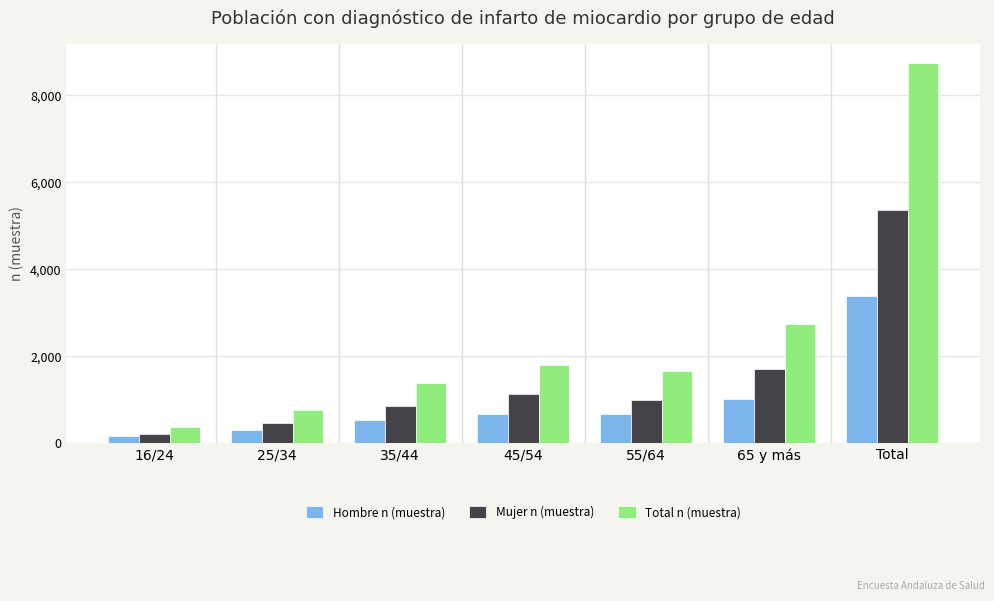

What is the sum of the Total n (muestra) values at 25/34 and 45/54?

2569